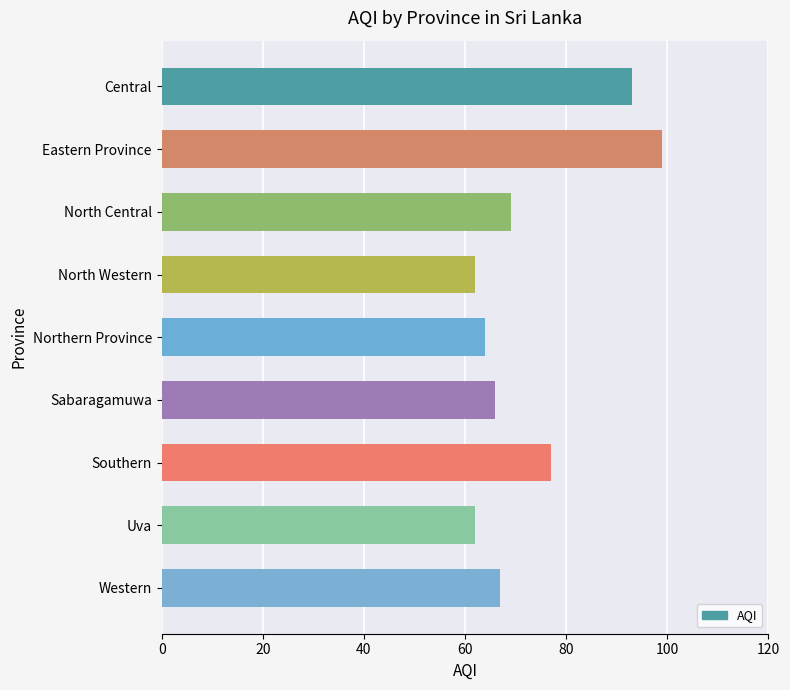

What is the sum of all values?

659